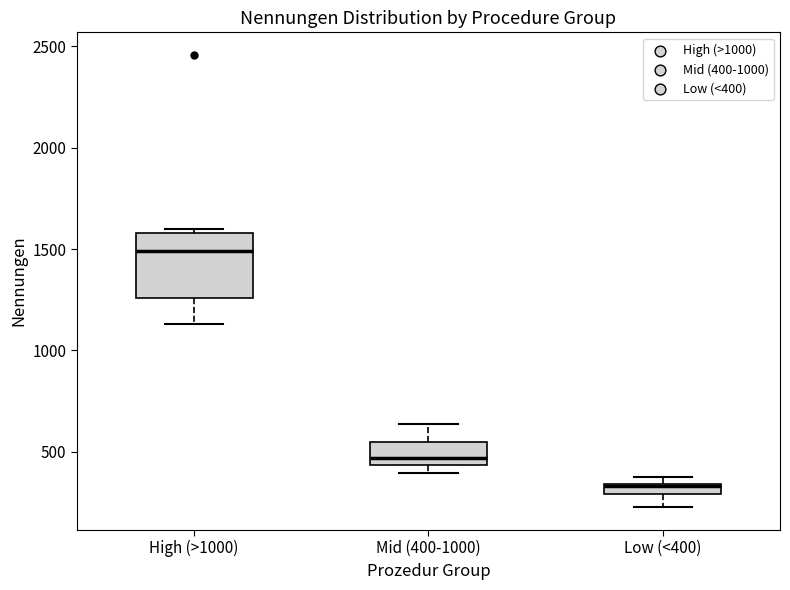

Comparing the boxes themselves (not the whiskers), which one is the tallest?

High (>1000)